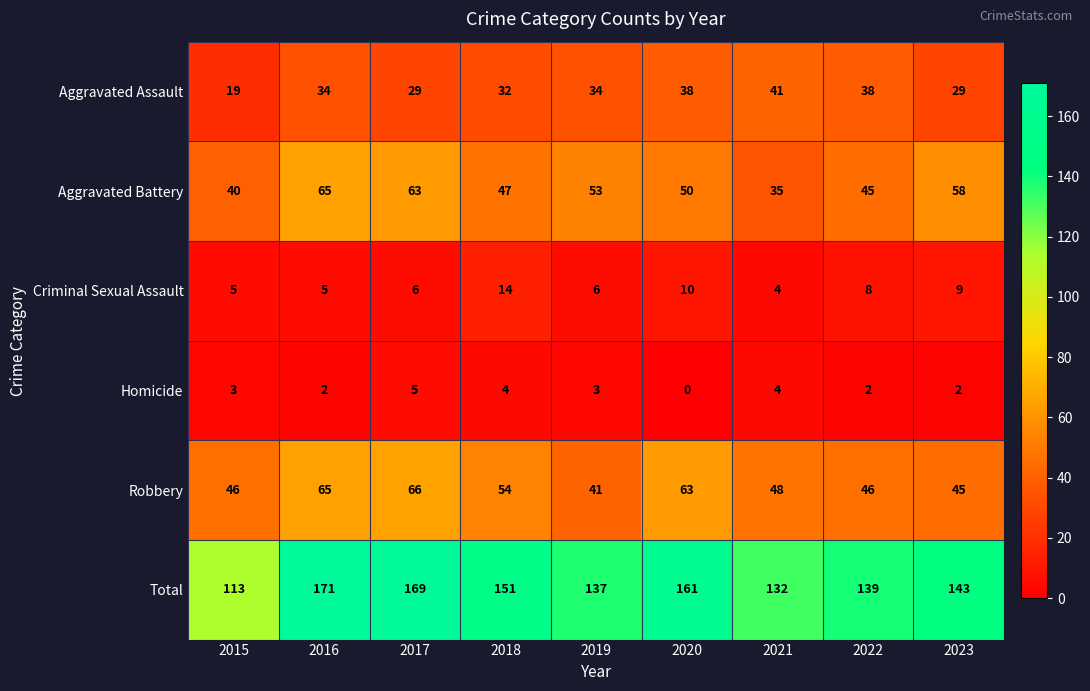

Which label corresponds to the largest value in the chart?

2016